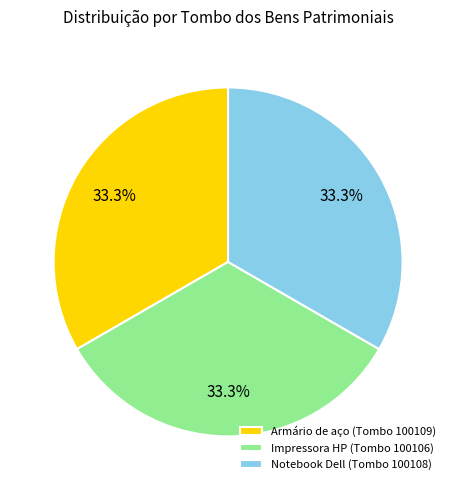

What percentage is NOT represented by Armário de aço (Tombo 100109)?

66.7%